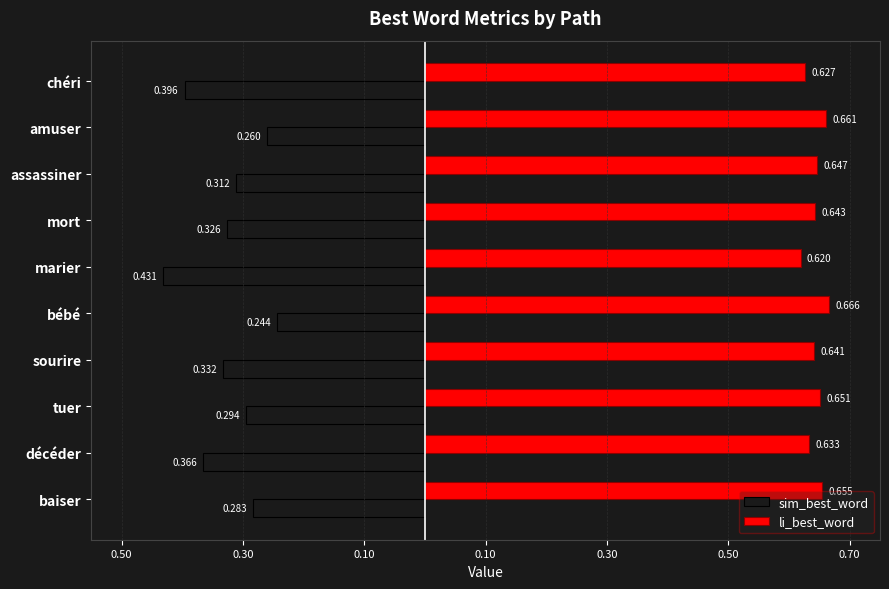

What are all the series names shown in the legend?

sim_best_word, li_best_word